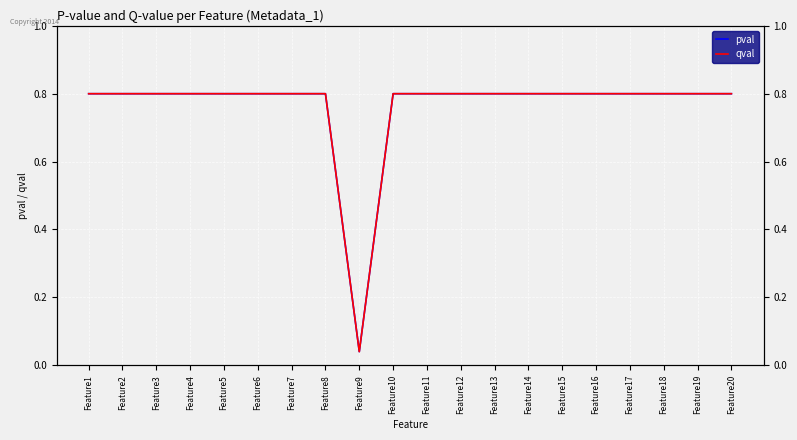

Which series has the largest total across all categories?

pval